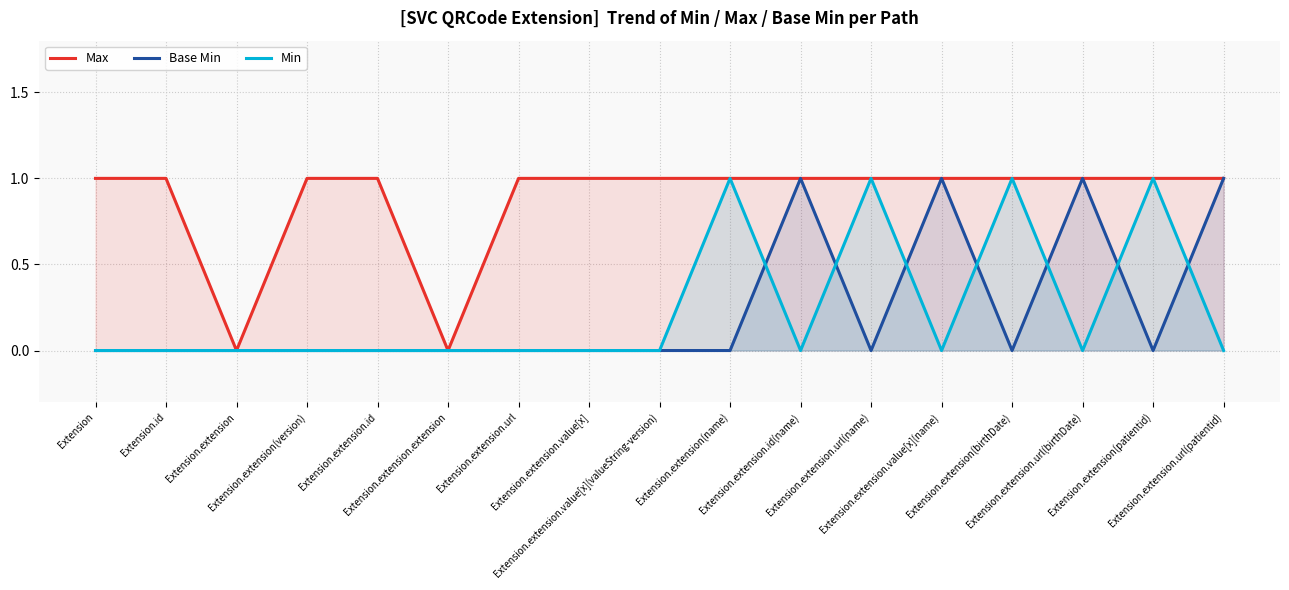

Reading left to right, extract all data points from this chart.

Max: 1	1	0	1	1	0	1	1	1	1	1	1	1	1	1	1	1
Base Min: 0	0	0	0	0	0	0	0	0	0	1	0	1	0	1	0	1
Min: 0	0	0	0	0	0	0	0	0	1	0	1	0	1	0	1	0